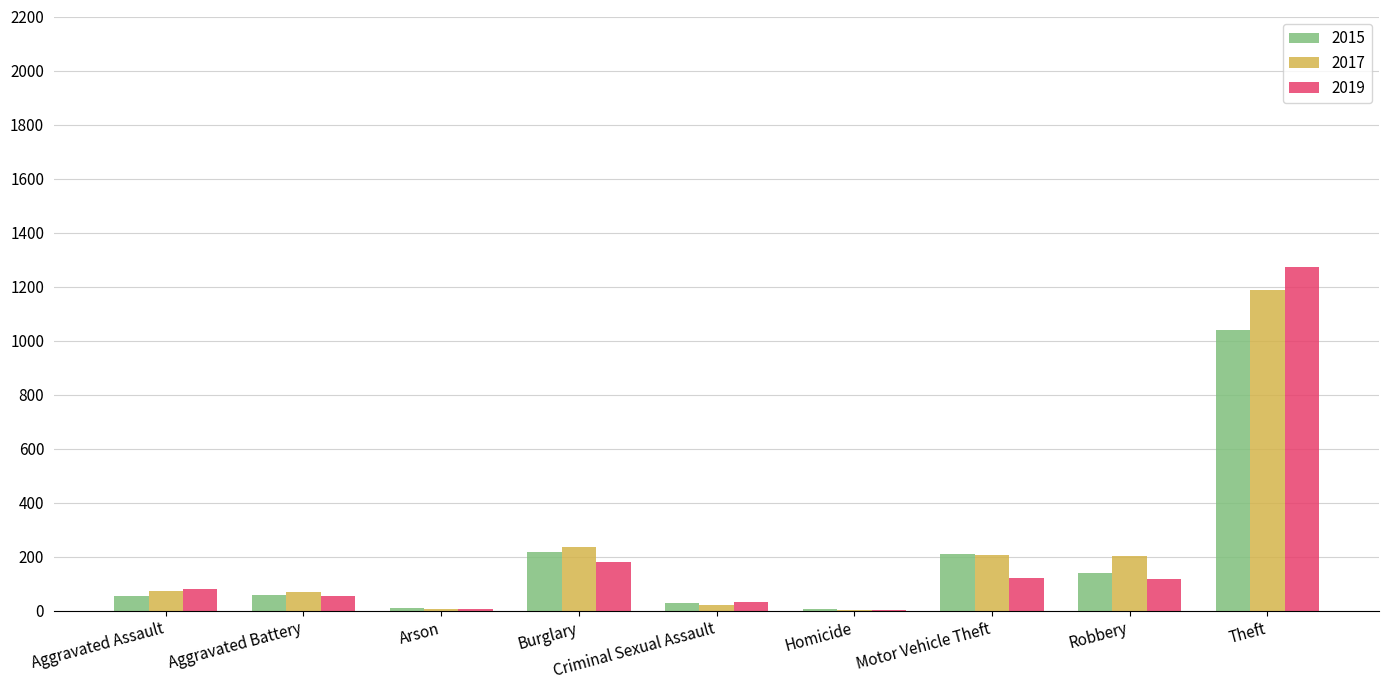

What is the sum of all 2015 values?

1768